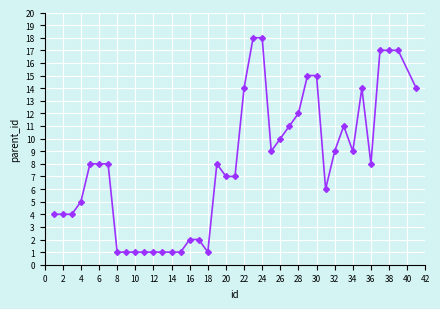

What is the value of the 26th point from the left?

10